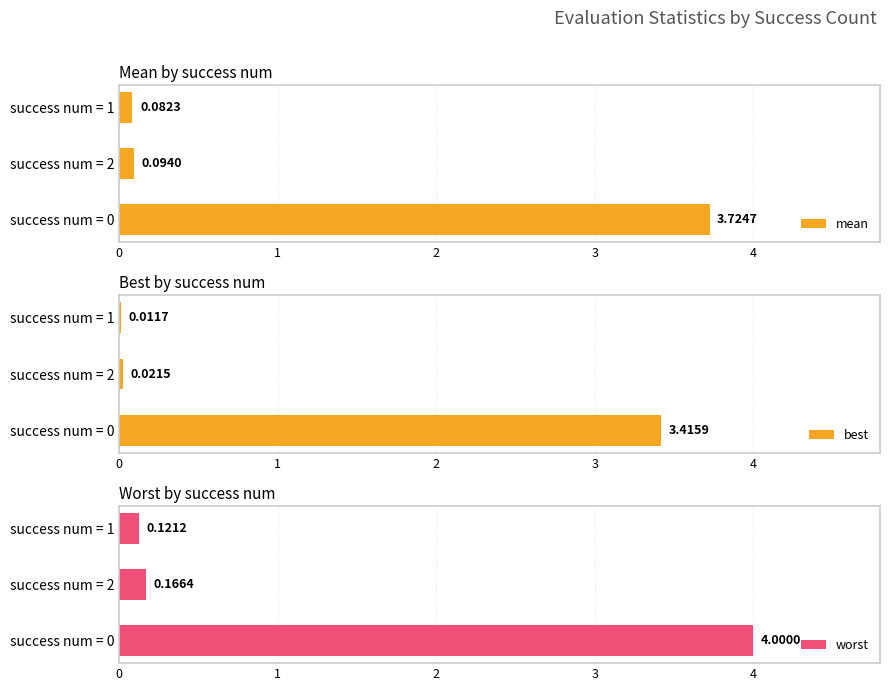

Which series has the widest spread of values?

worst